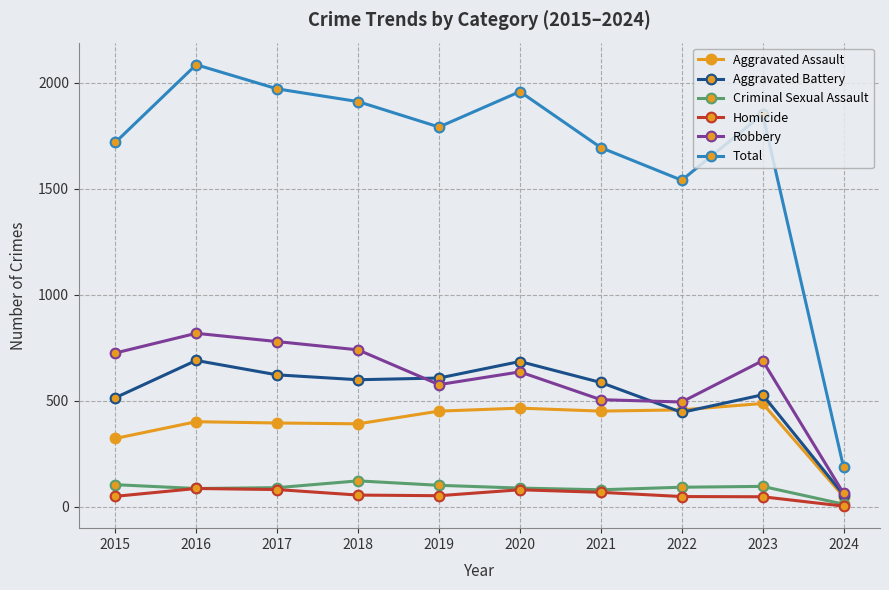

At which category is the sum across all series the highest?

2016